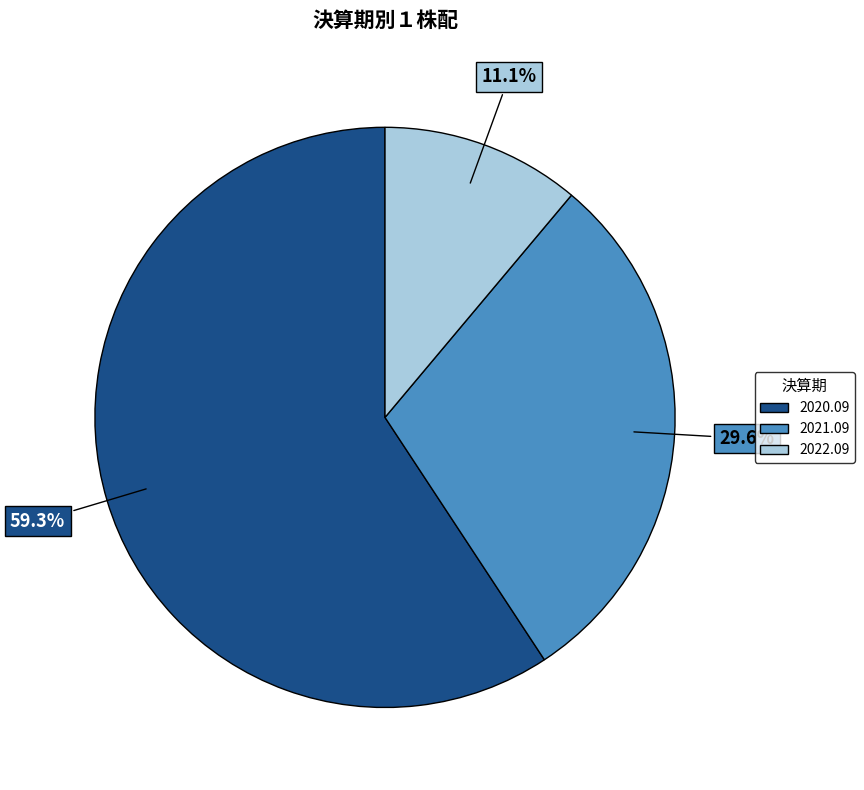

Which slice is the largest?

2020.09